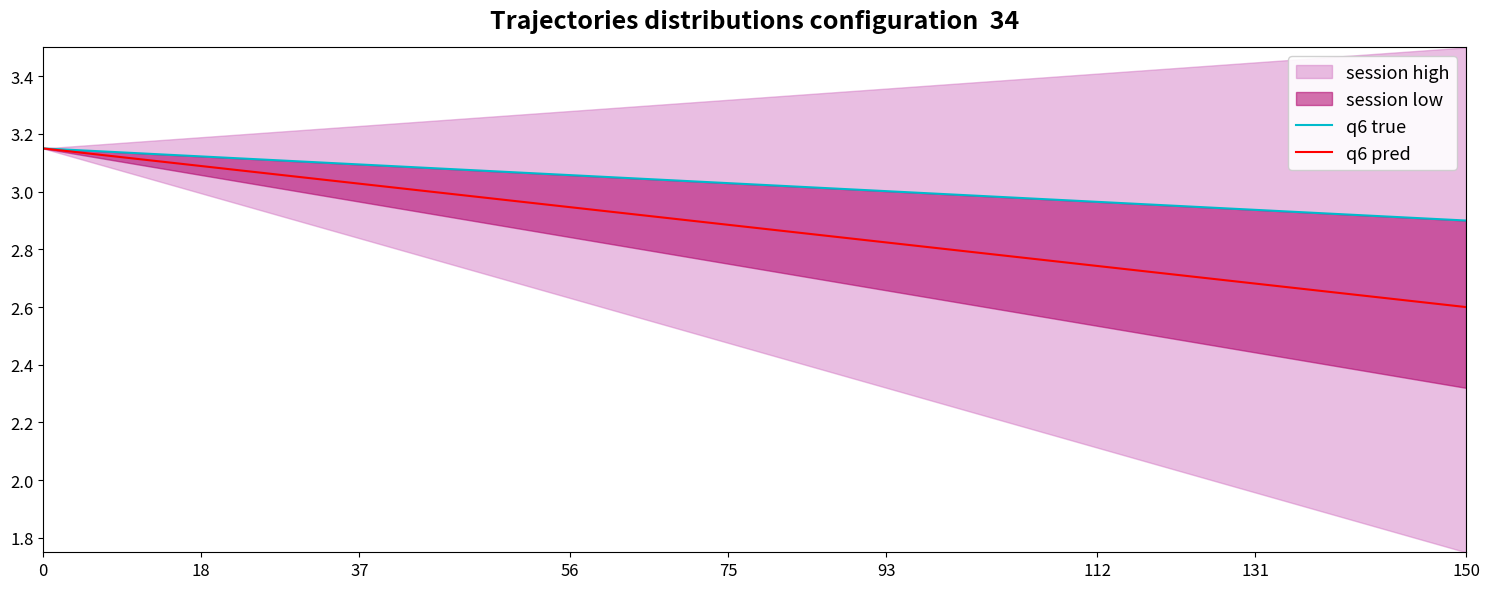

True or false: q6 pred has a value of 3.1 at 18.

True